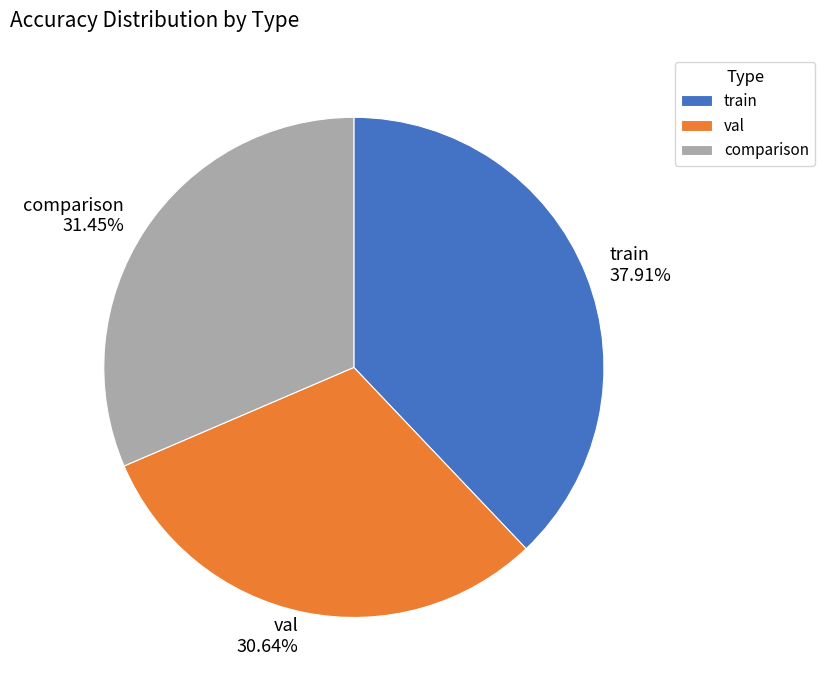

Is it true that val is 45% of the pie?

False